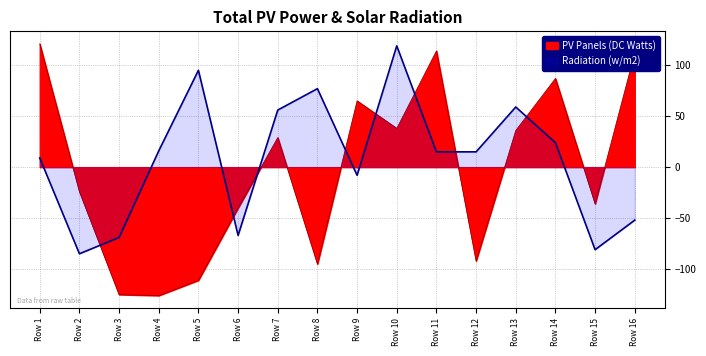

At which category does the chart reach its minimum across all series?

Row 4